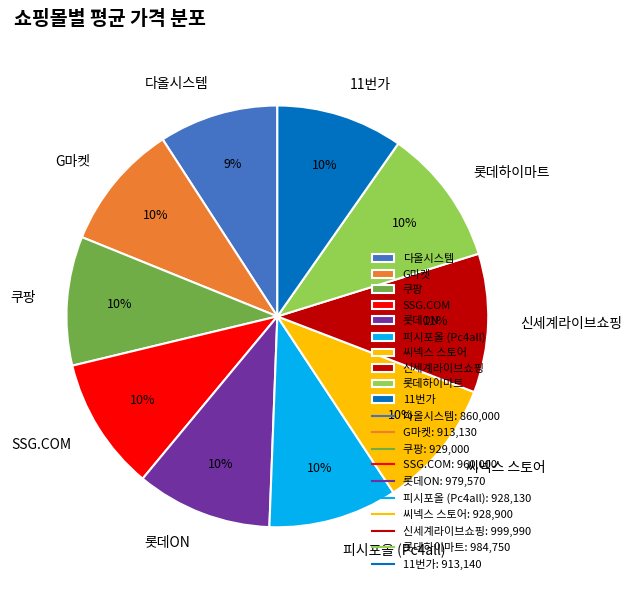

How many segments does this pie chart have?

10